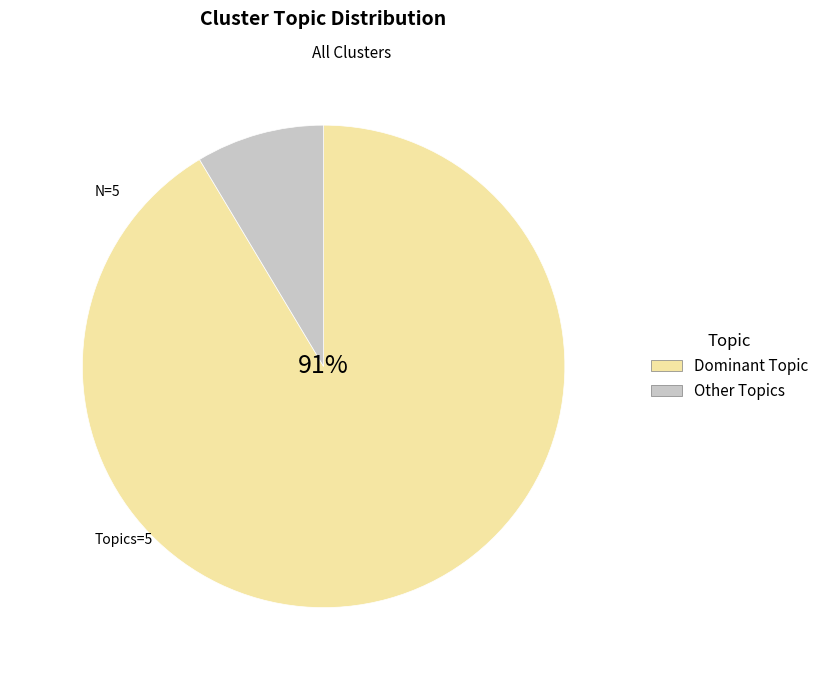

The Dominant Topic slice represents 91% of the pie. True or false?

True